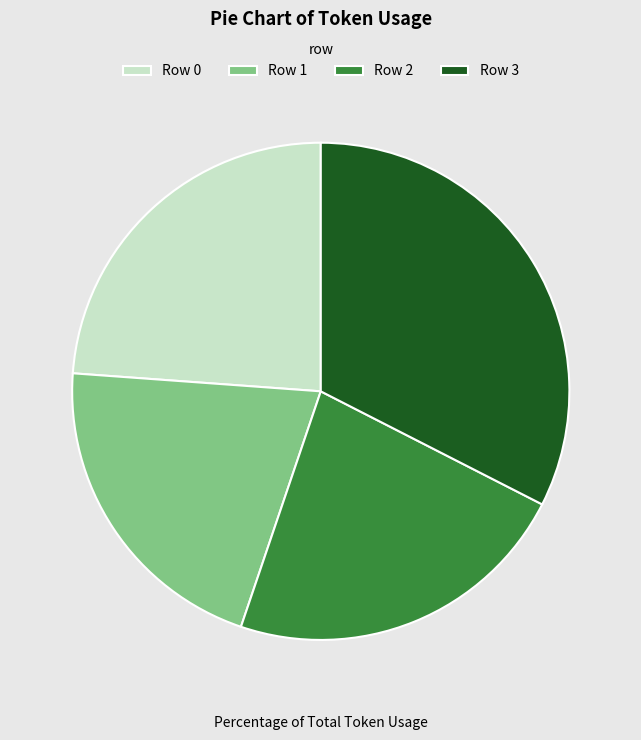

Do Row 3 and Row 0 together represent more than half of the pie?

Yes